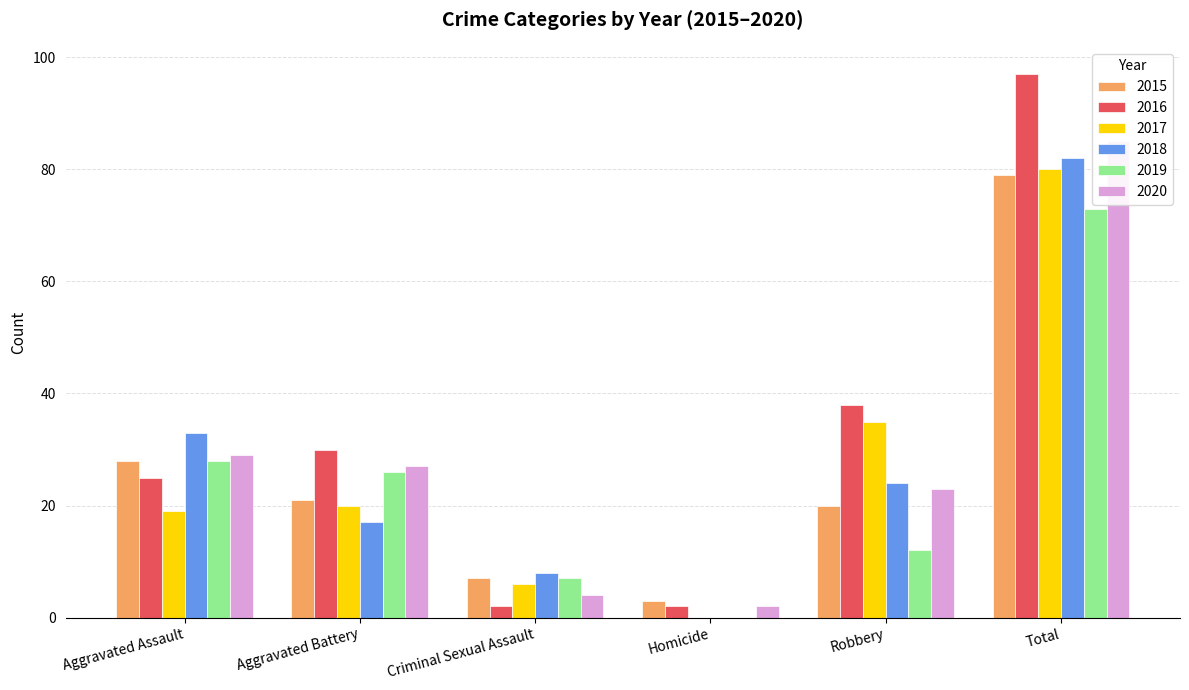

What is the difference between the second highest and second lowest values in the 2019 series?

21